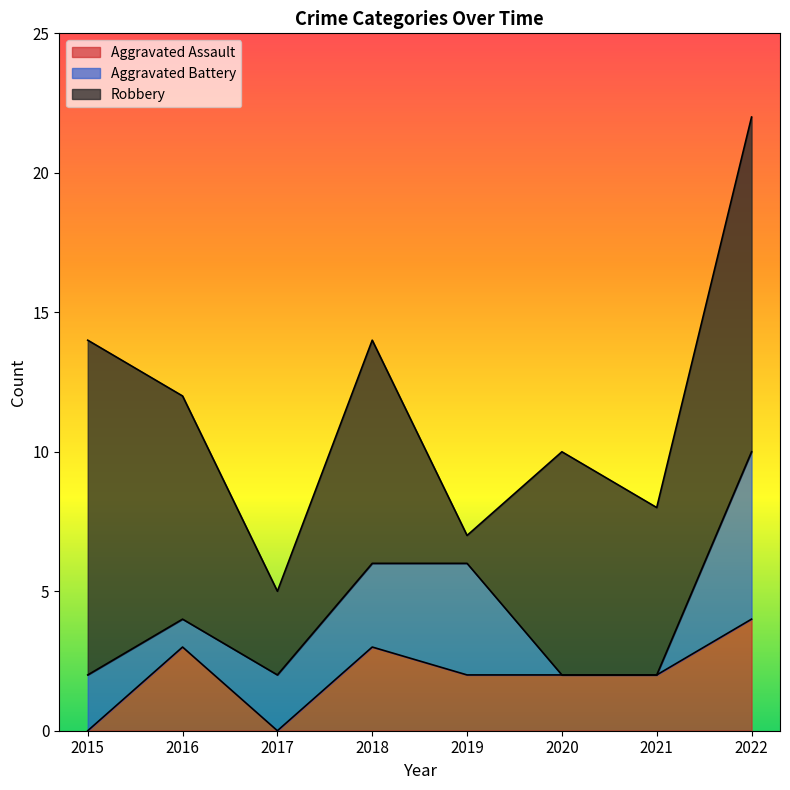

Which series ends up on top after the final intersection of Aggravated Battery and Robbery?

Robbery